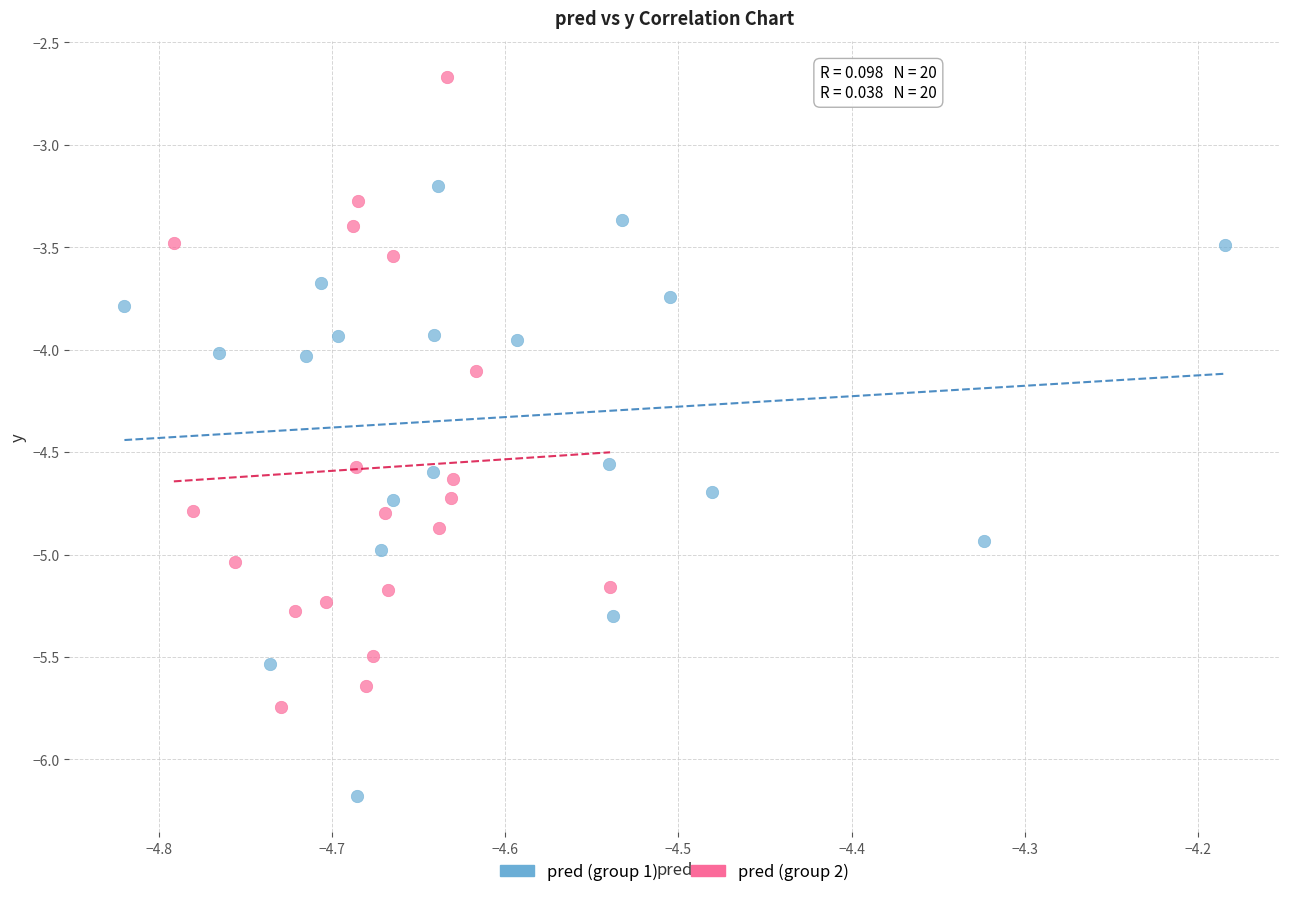

What are all the series names shown in the legend?

pred (group 1), pred (group 2)